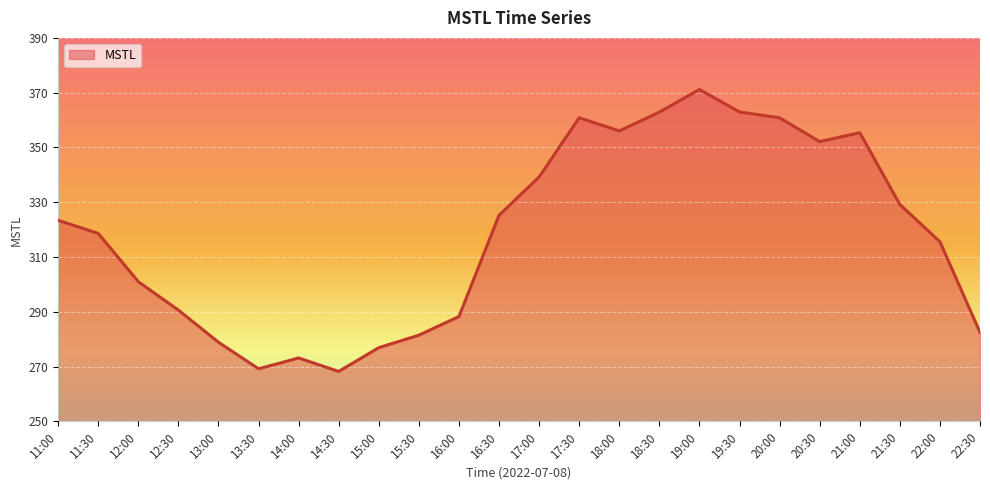

At which label does the data first exceed 323?

11:00